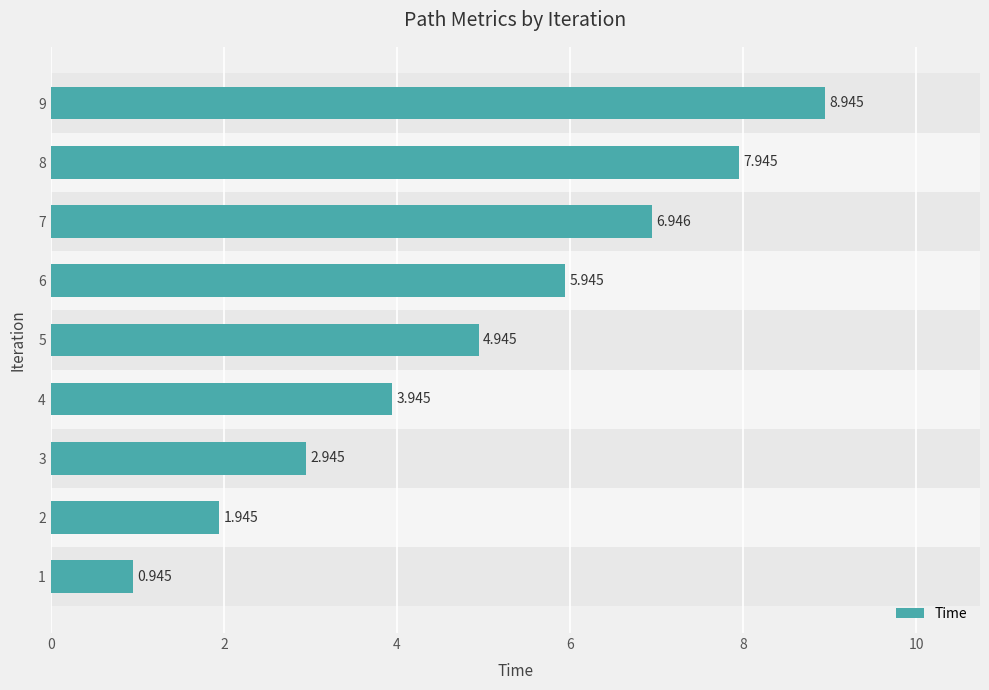

Approximately how many times larger is the value at 8 compared to 5?

1.6